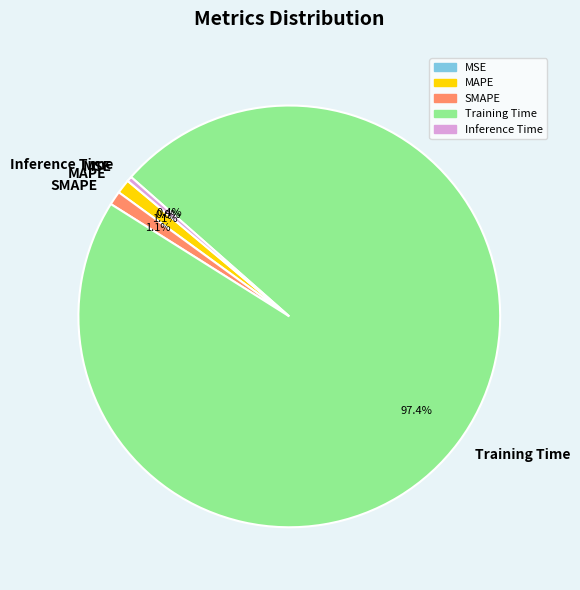

Is there a majority slice in this chart?

Yes